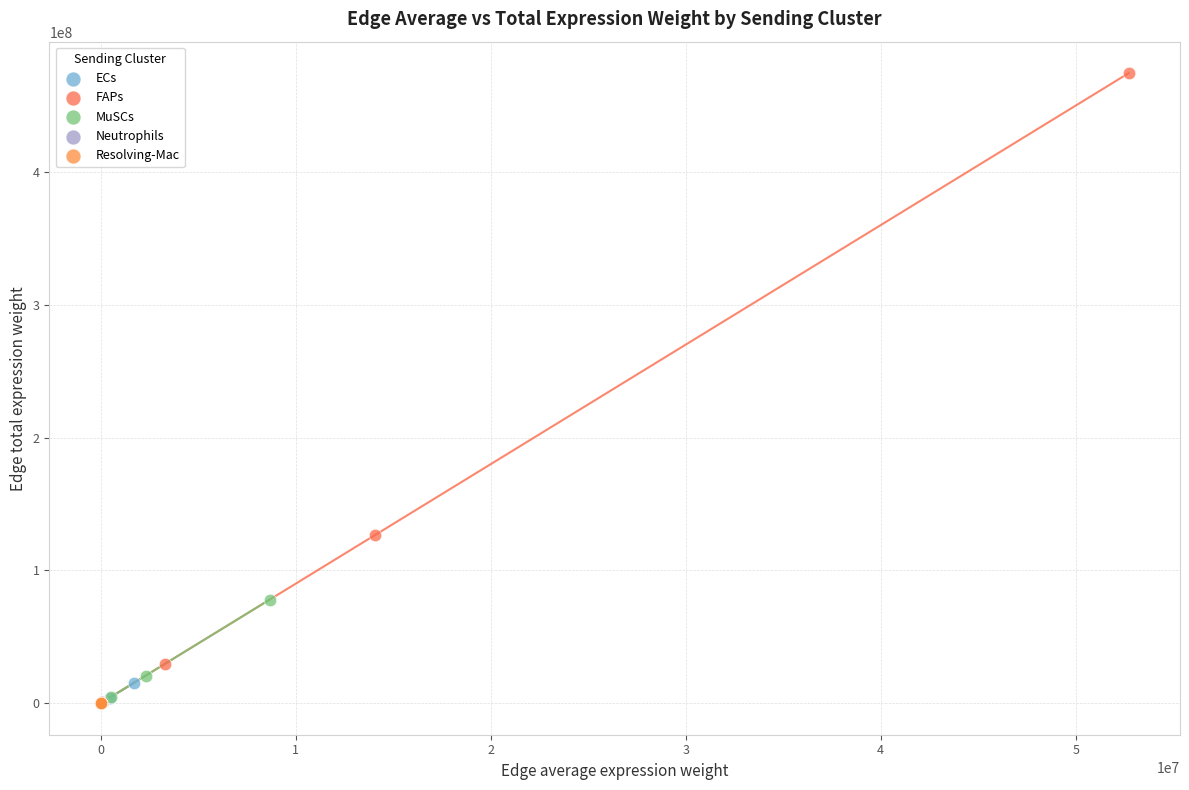

Which series contains the highest Y value?

FAPs